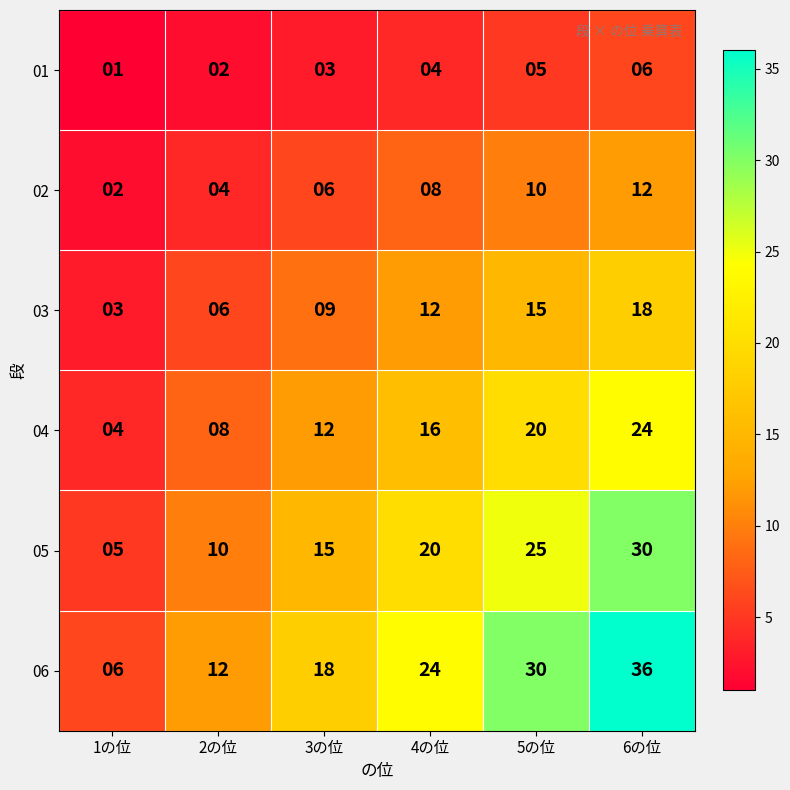

What is the average value of the 01 series?

4